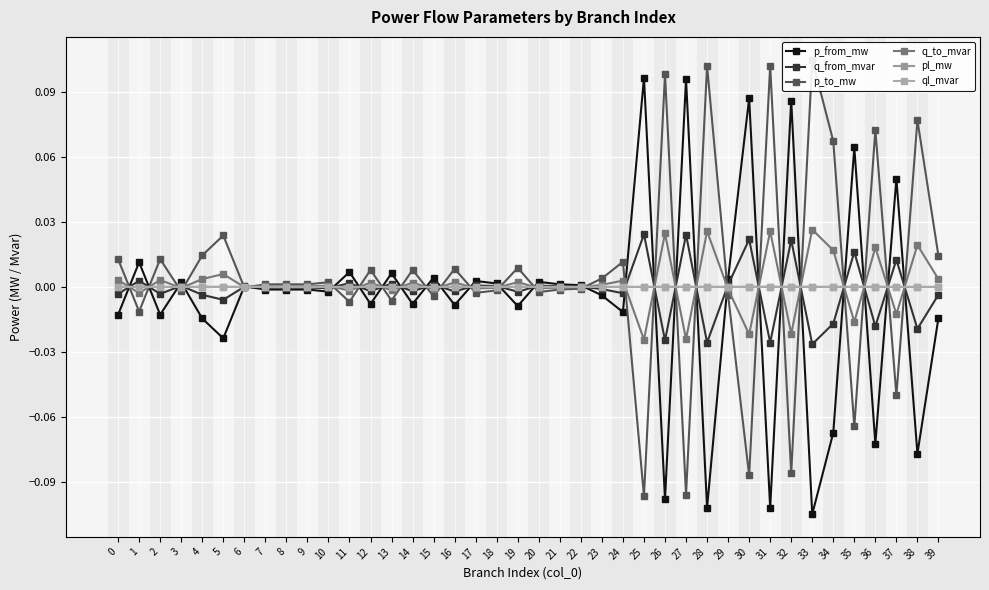

At which label does ql_mvar first exceed 0?

1